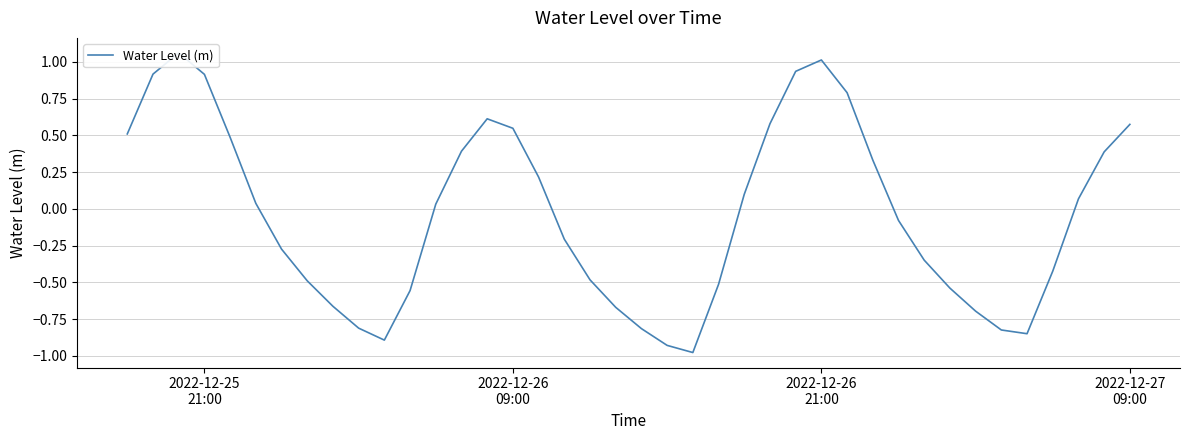

Does the chart display data point markers on the line(s)?

No